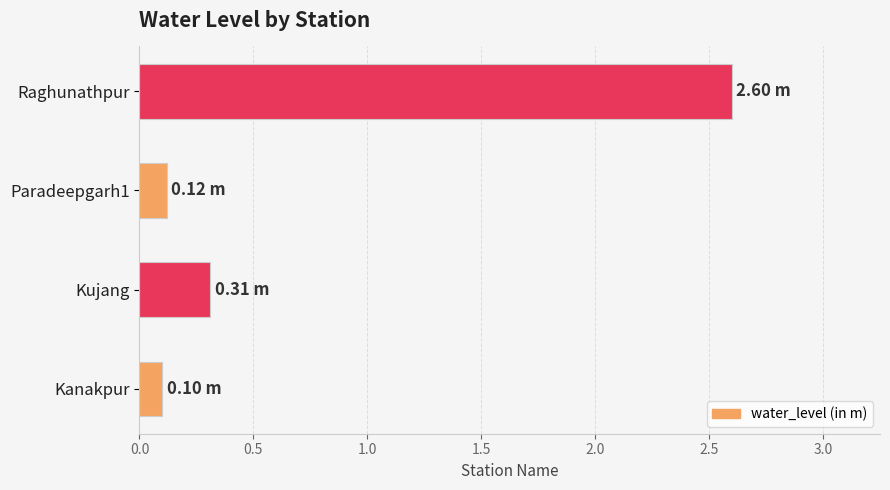

Which has a higher value, Paradeepgarh1 or Raghunathpur?

Raghunathpur